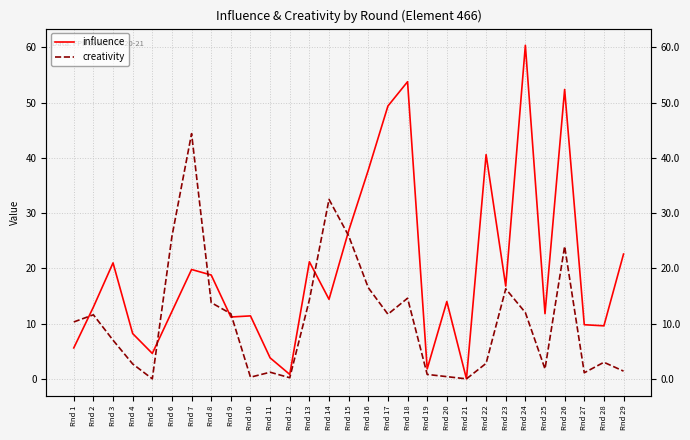

What is the difference between the maximum and minimum values in the influence series?

60.4